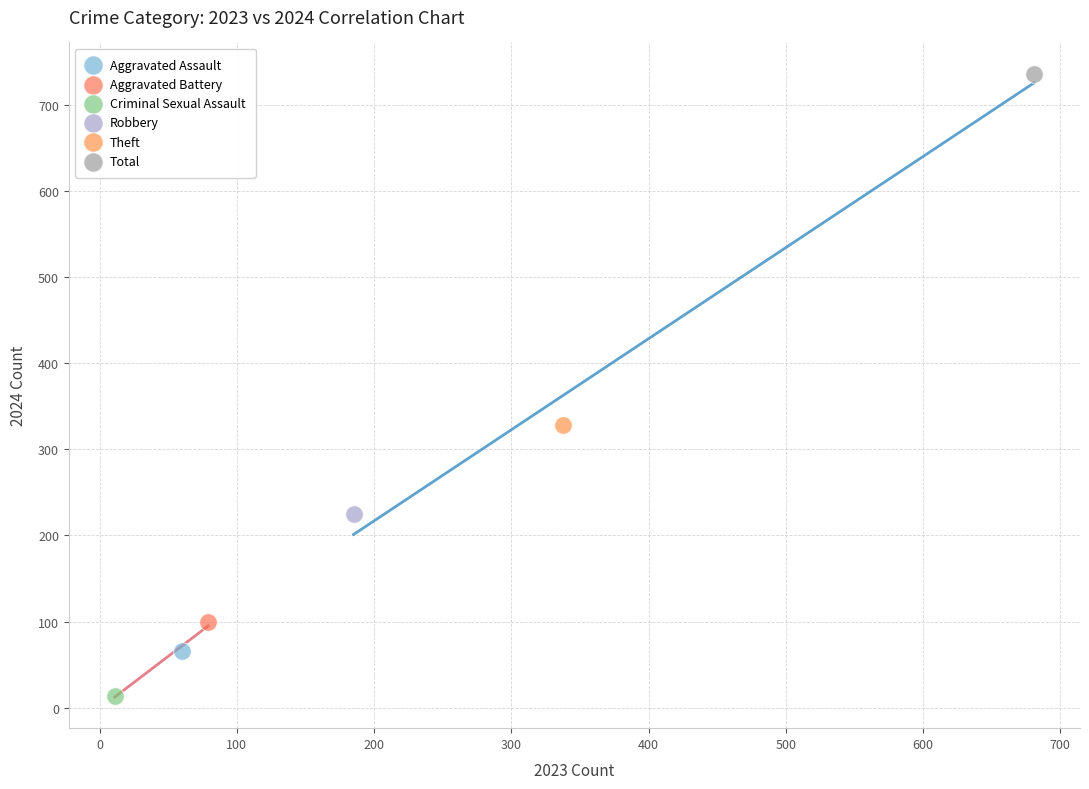

What are all the series names shown in the legend?

Aggravated Assault, Aggravated Battery, Criminal Sexual Assault, Robbery, Theft, Total